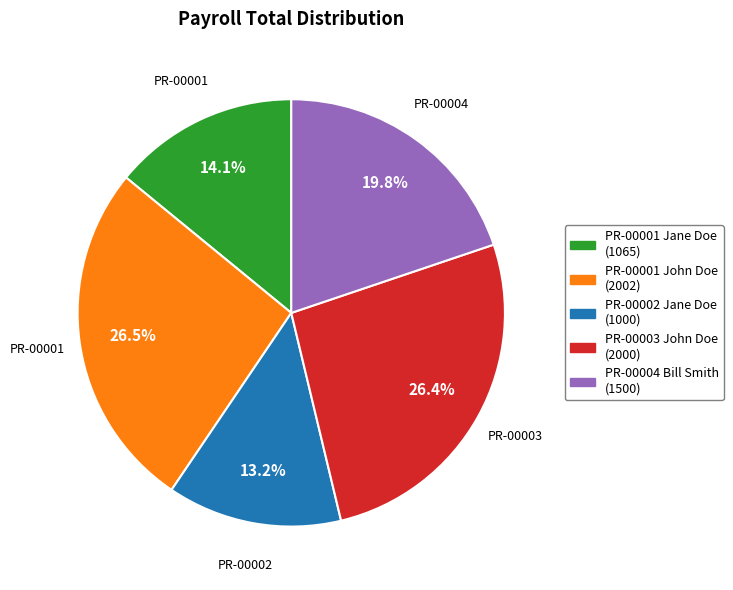

Does PR-00003 John Doe account for over 50% of the chart?

No